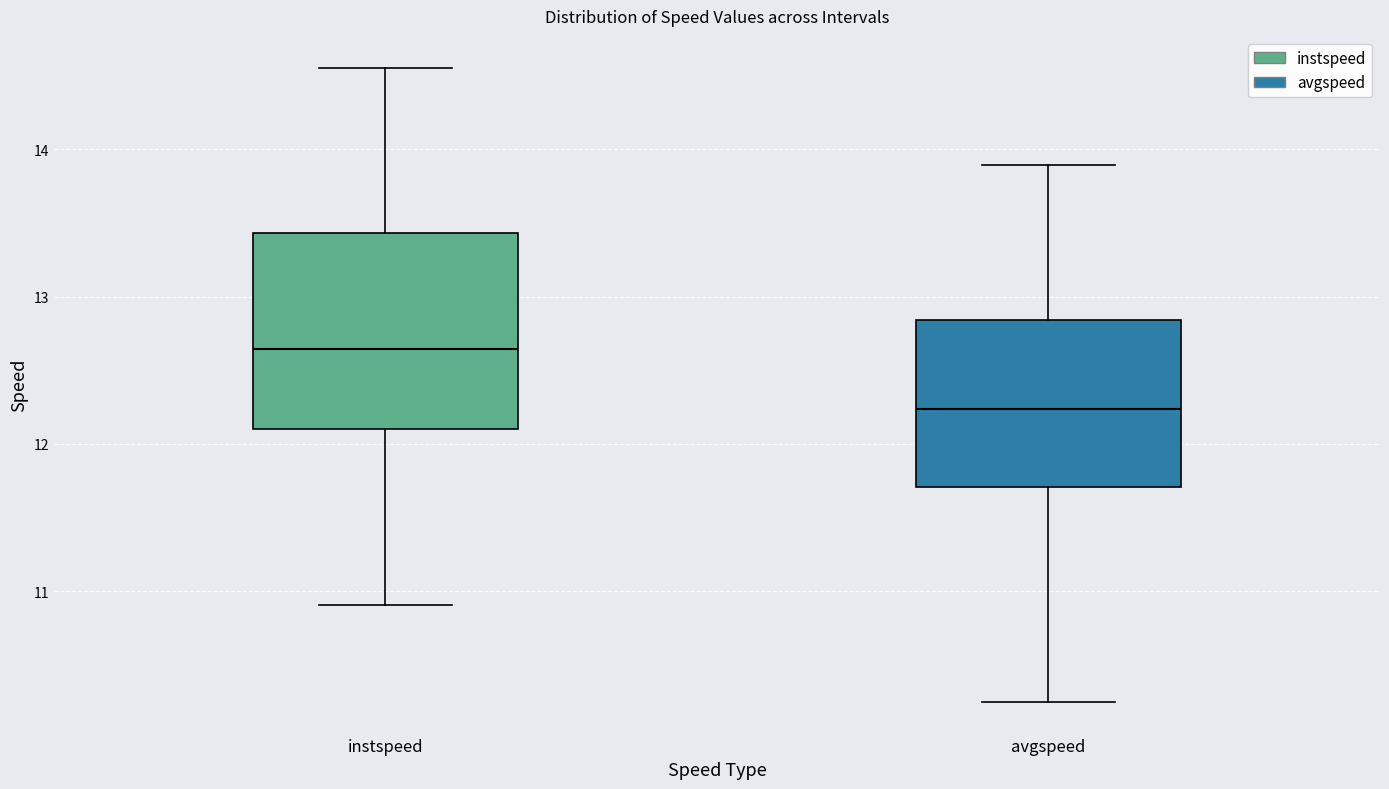

Which box's median line is the highest?

instspeed